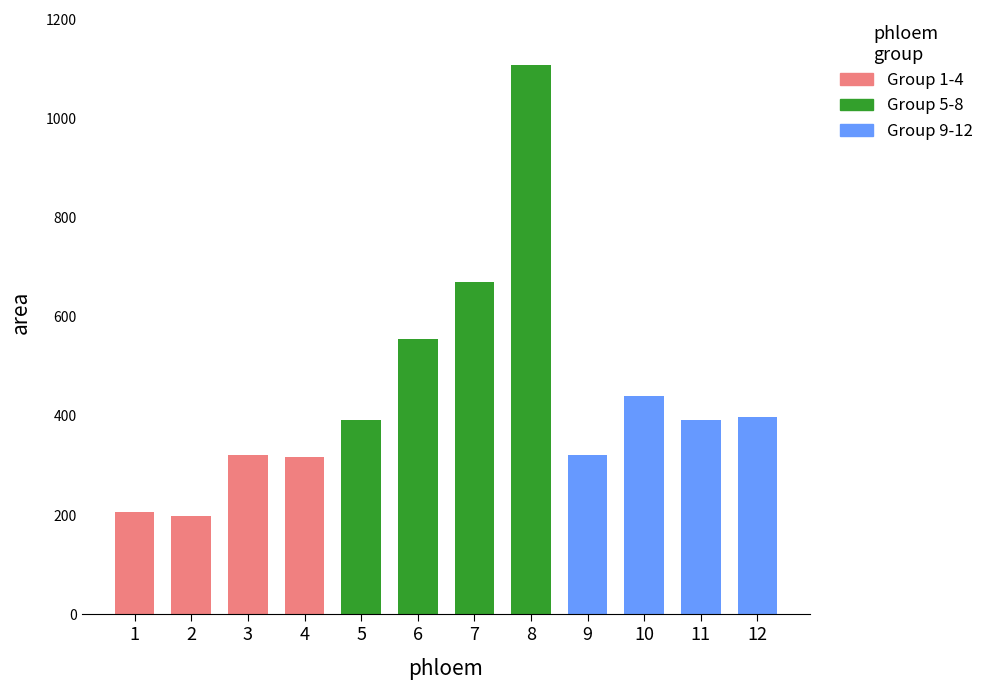

What is the difference between the second highest and second lowest values?

464.8